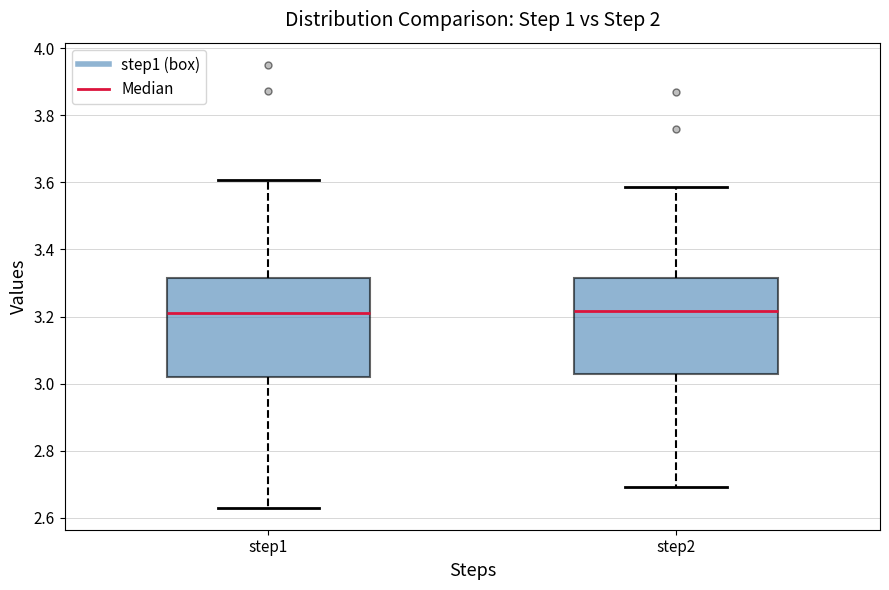

Where does the upper whisker of the box for step2 end on the y-axis? The values are not printed on the chart, so give them approximately, as read against the axis.

3.58